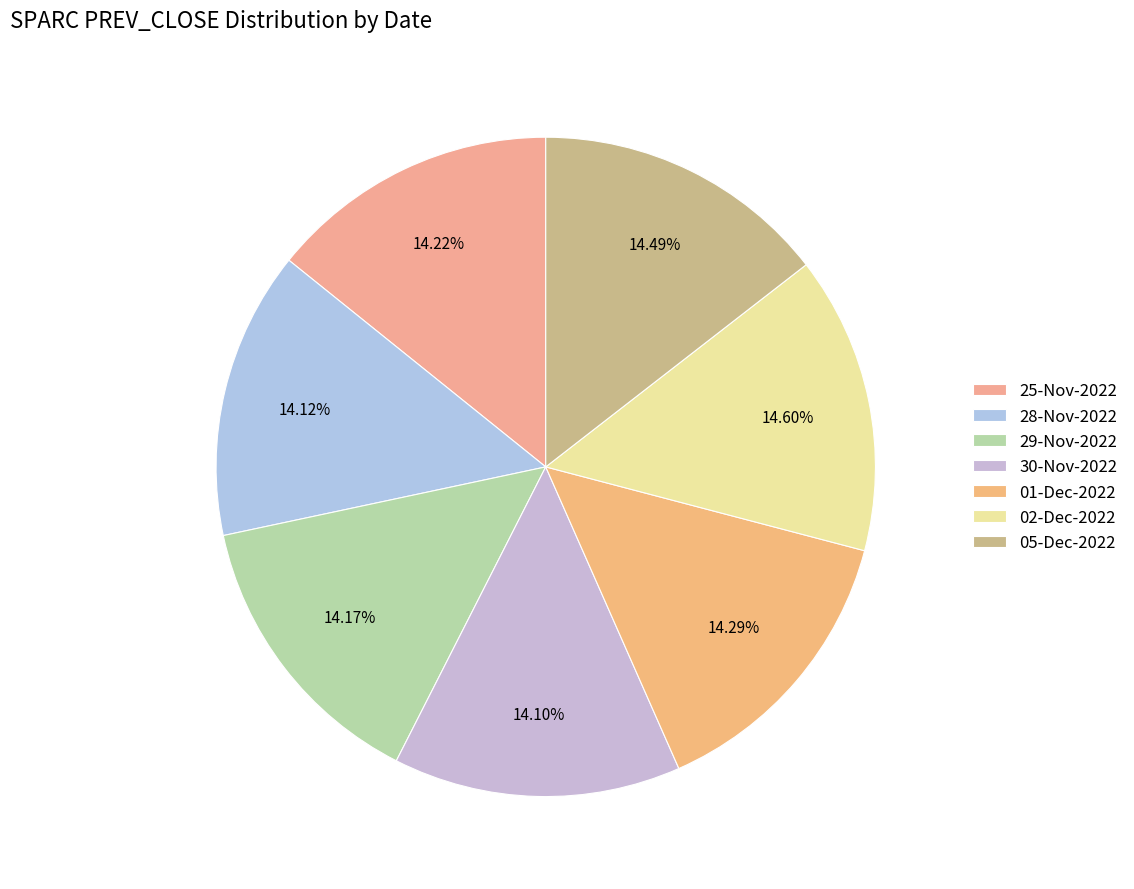

To the nearest percent, what percentage of the pie is 05-Dec-2022?

14%